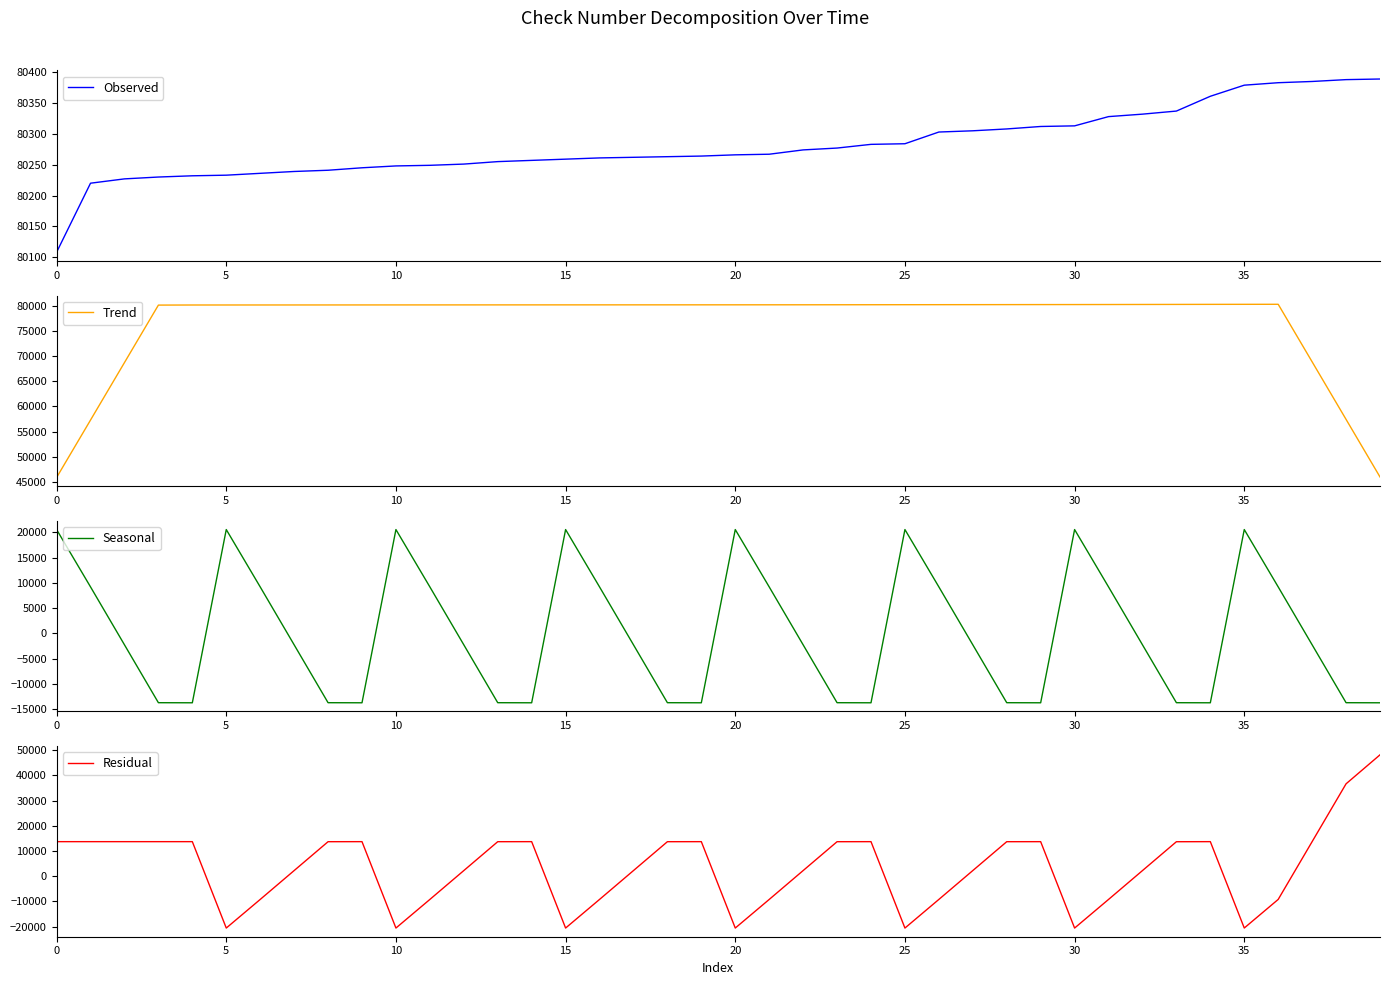

After their last crossing, which series has the higher values: Residual or Seasonal?

Residual